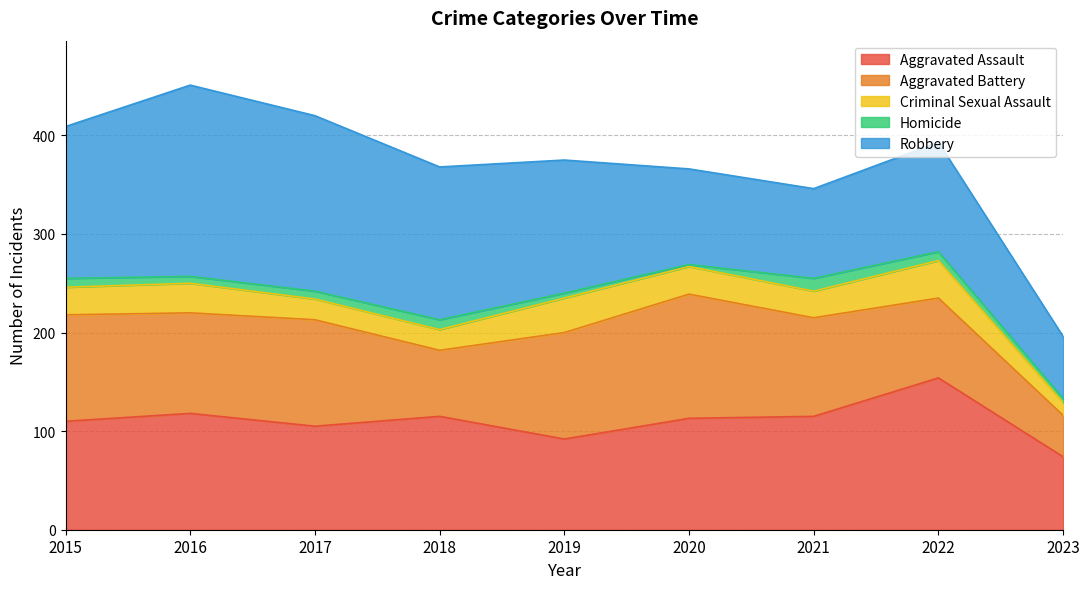

How many lines are shown in the chart?

5